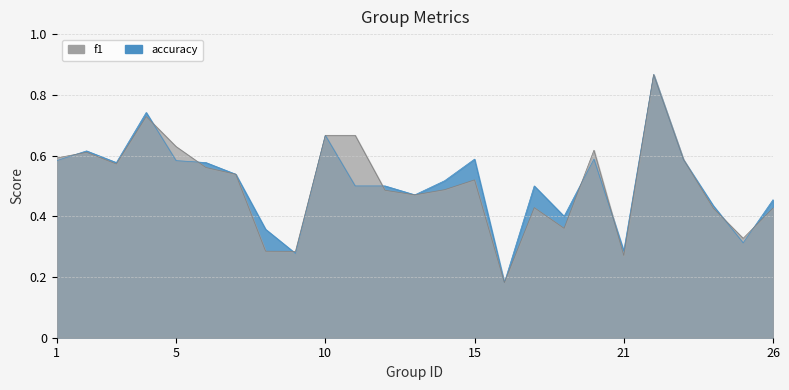

The value of accuracy at 9 is 0.3. True or false?

True